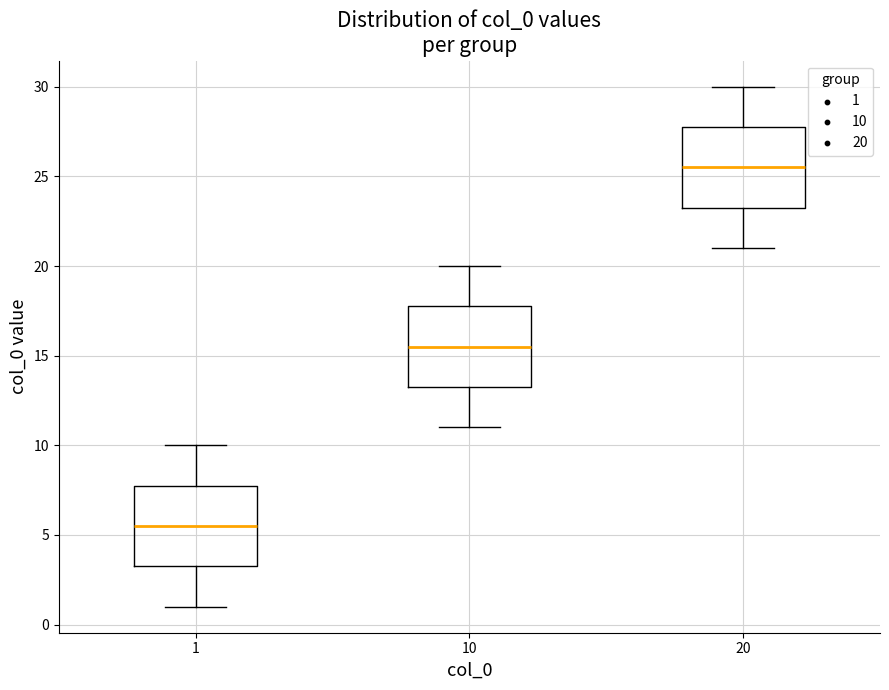

Reading left to right, read every box against the y-axis: the position of its median line, the range the box covers, and the ends of its whiskers. The values are not printed on the chart, so give them approximately, as read against the axis.

1: median 5.5, box 3.5 to 8.0, whiskers 1.0 to 10.0
10: median 15.5, box 13.5 to 18.0, whiskers 11.0 to 20.0
20: median 25.5, box 23.5 to 28.0, whiskers 21.0 to 30.0